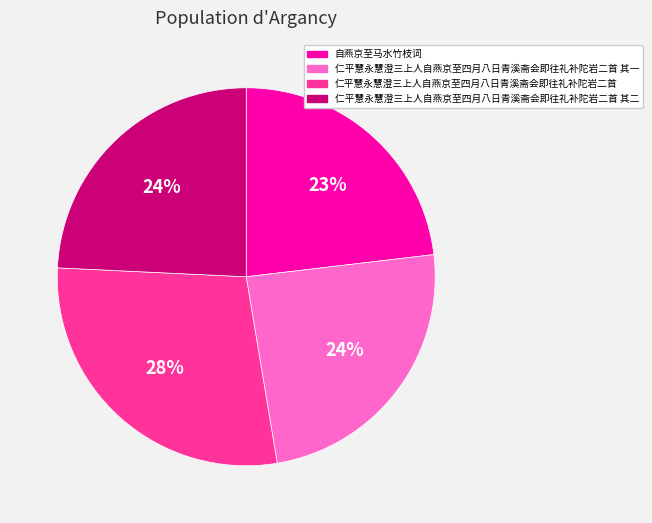

Does any single category account for the majority?

No